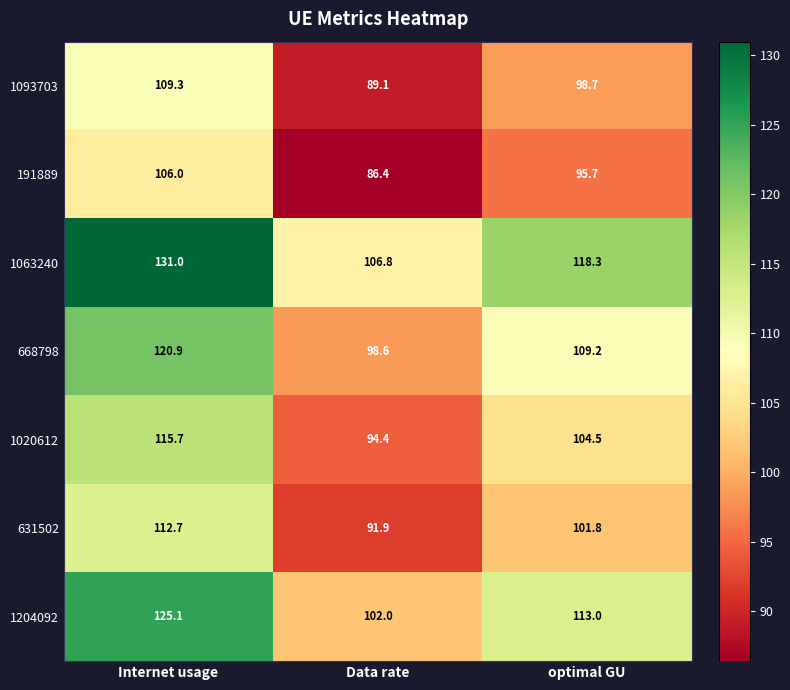

Which series has the largest total across all categories?

1063240